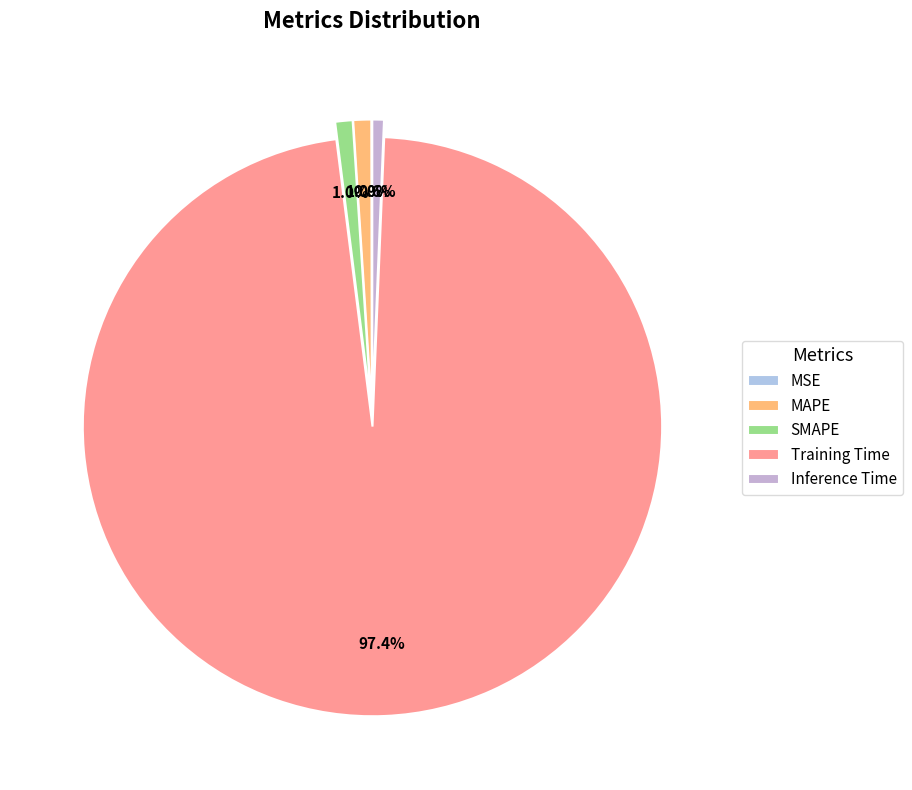

To the nearest percent, what is the difference between the largest and smallest slice percentages?

97%